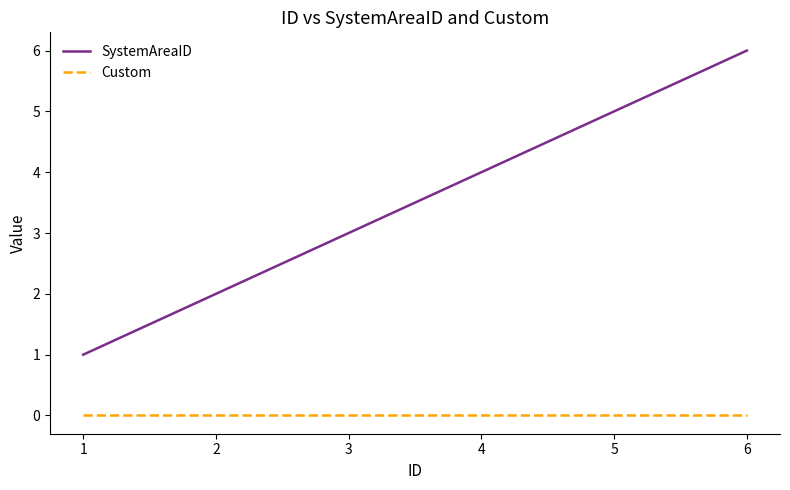

What is the difference between the SystemAreaID values at 3 and 4?

1